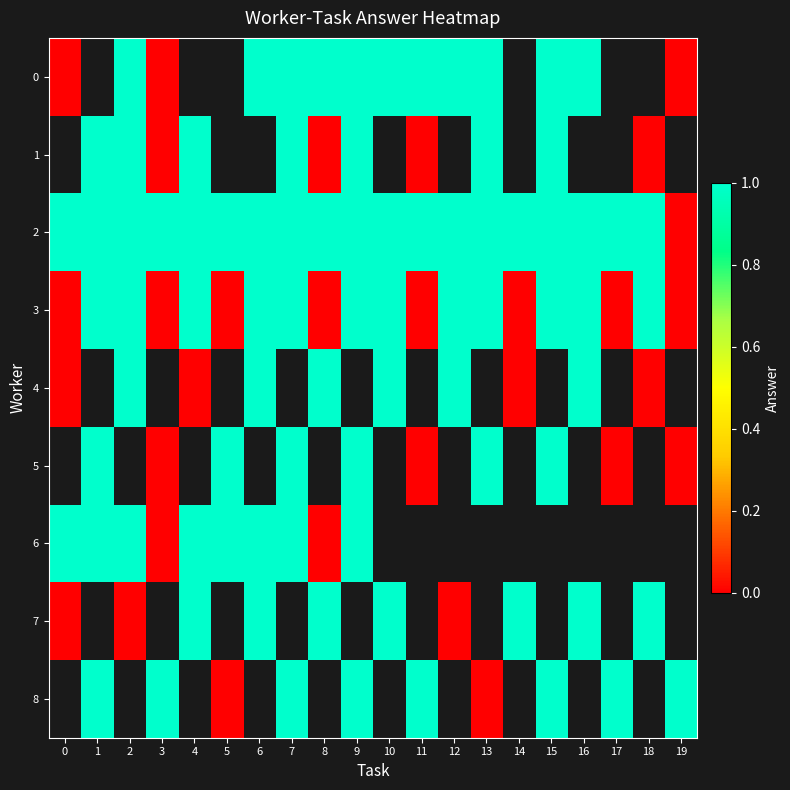

The row_7 series shows 1.0 at 18. True or false?

True